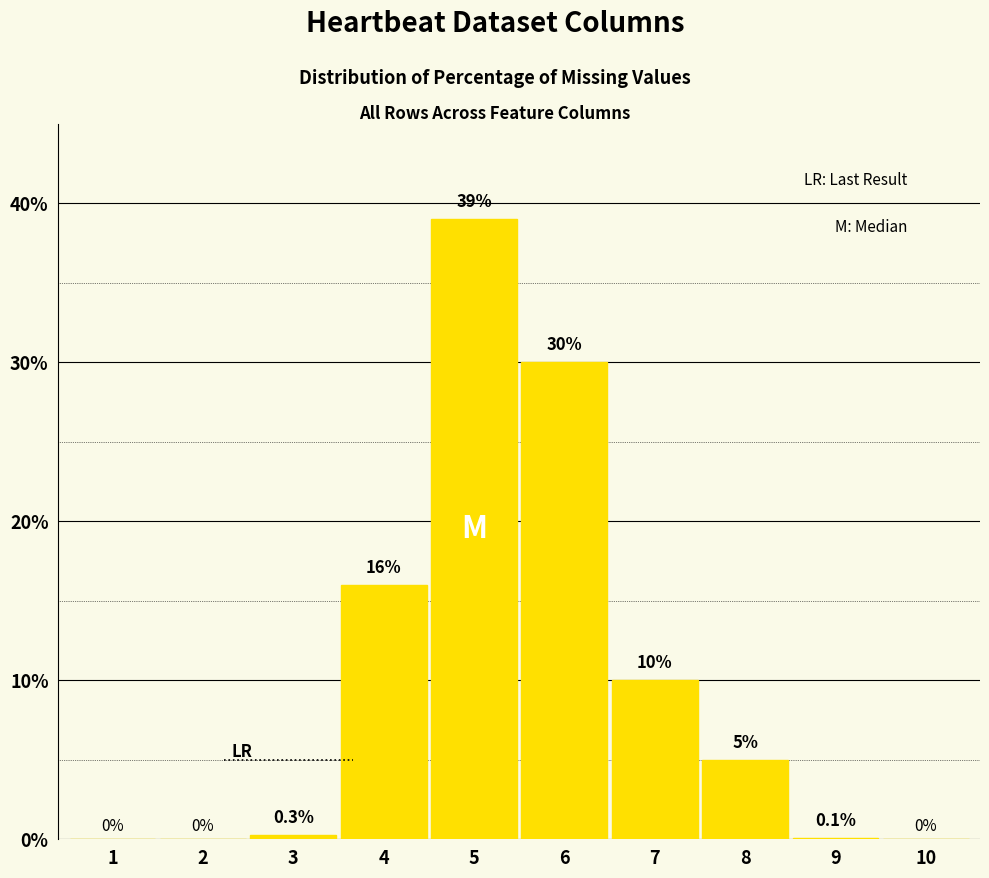

Reading left to right, extract all data points from this chart.

1=0.0	2=0.0	3=0.3	4=16.0	5=39.0	6=30.0	7=10.0	8=5.0	9=0.1	10=0.0